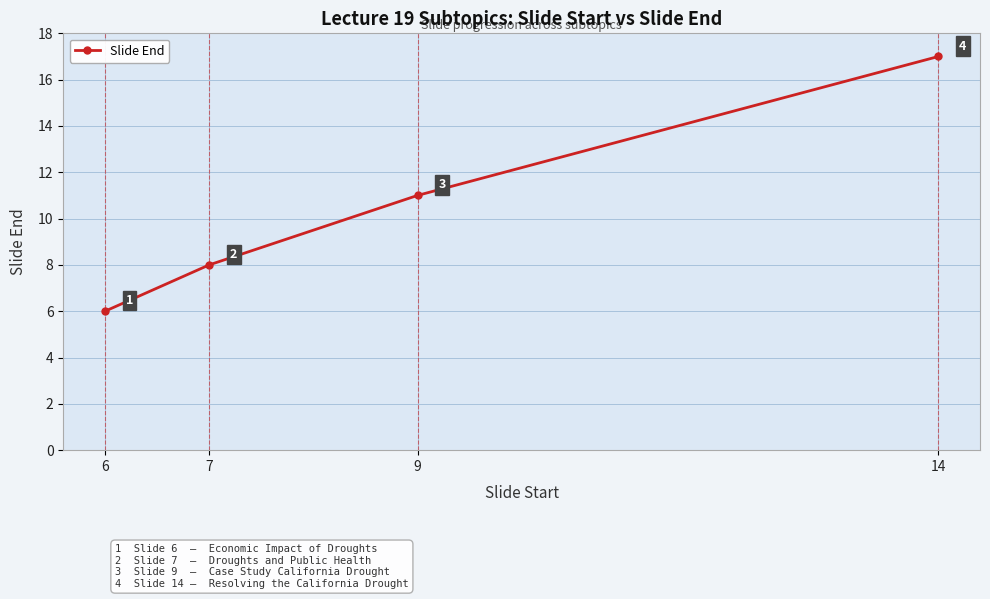

What is the sum of all values?

42